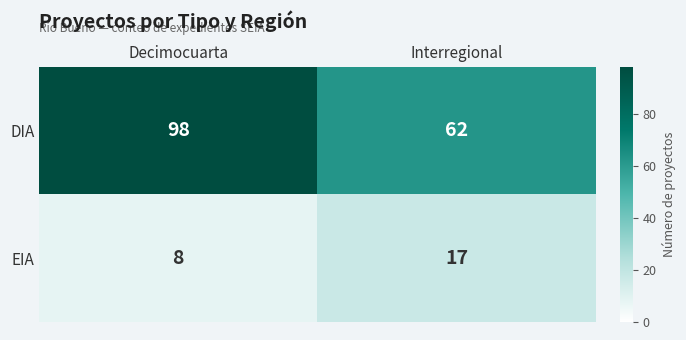

What is the minimum value for DIA?

62